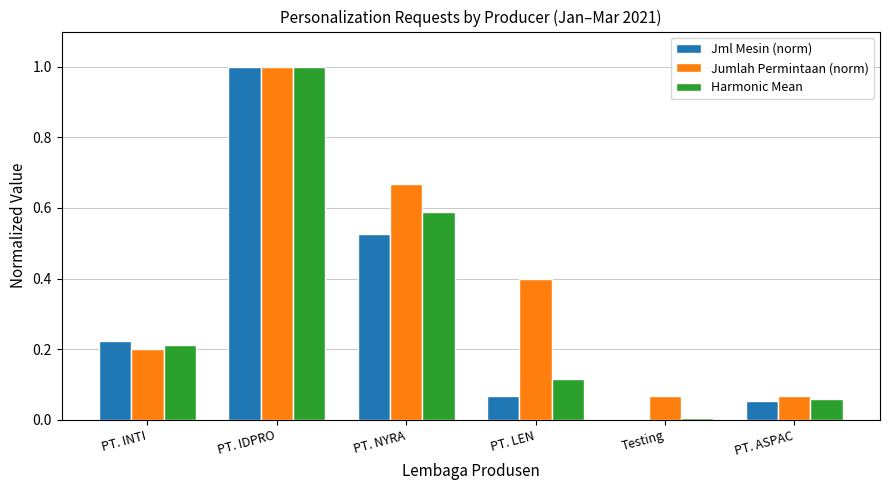

At which category is the sum across all series the highest?

PT. IDPRO